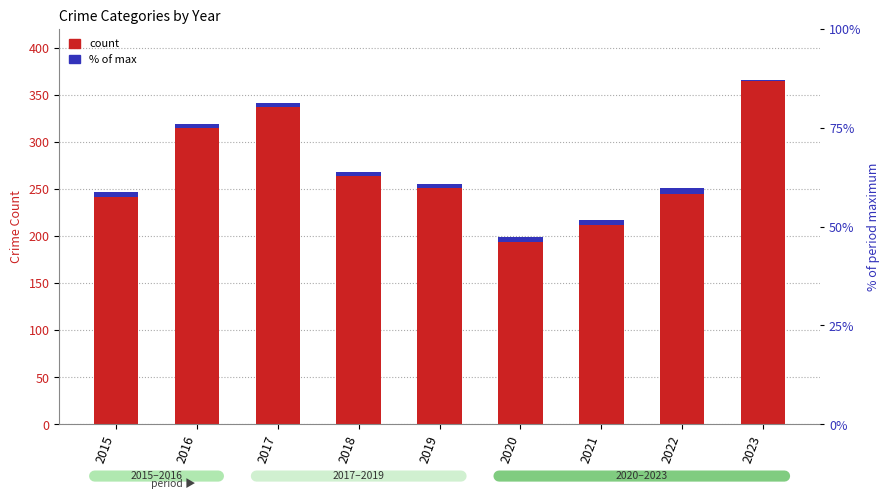

How many groups of bars are there?

9